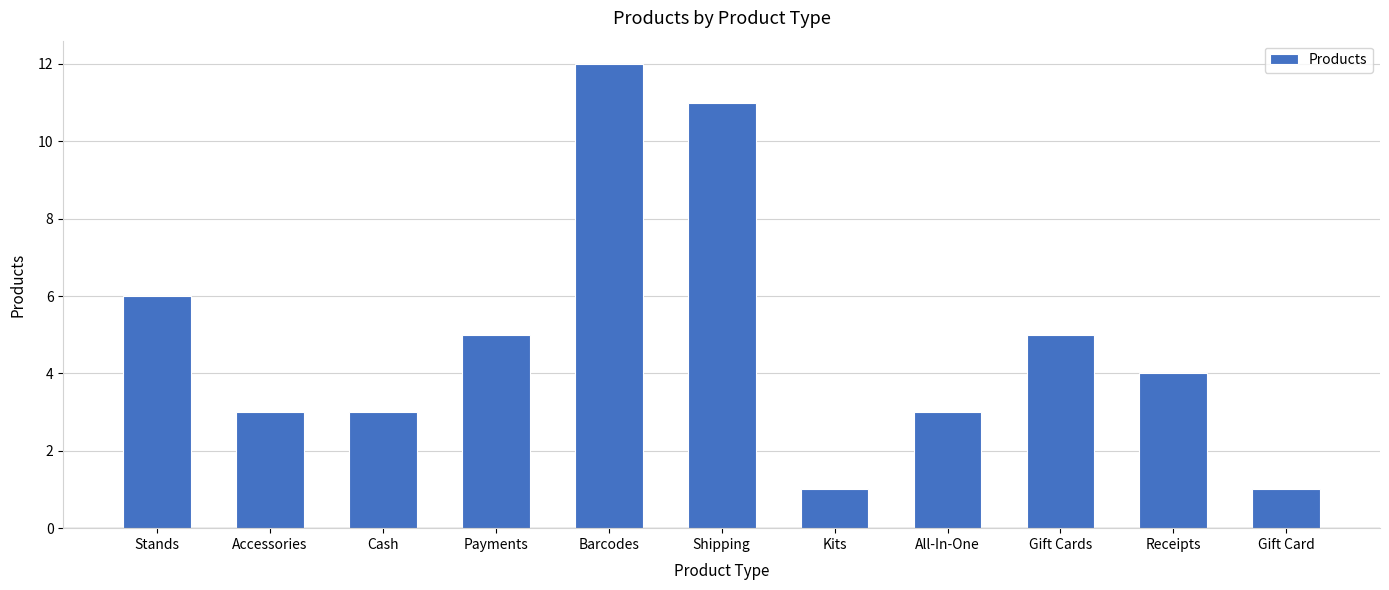

Reading right to left, transcribe all the data shown in this chart.

Gift Card=1	Receipts=4	Gift Cards=5	All-In-One=3	Kits=1	Shipping=11	Barcodes=12	Payments=5	Cash=3	Accessories=3	Stands=6